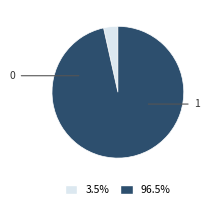

Is there any slice that represents more than half of the pie?

Yes